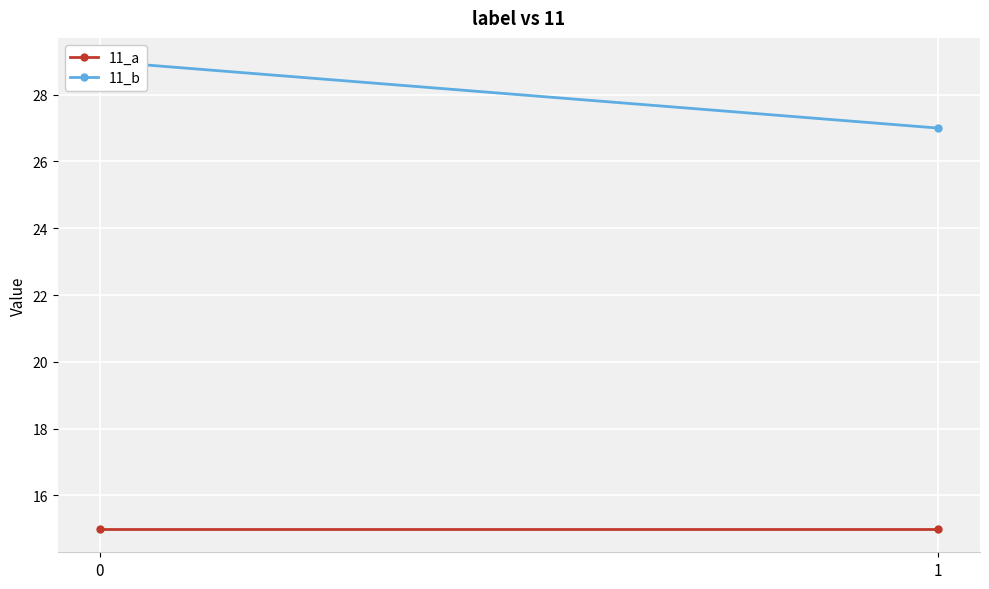

What is the value of the 11_a point at the 1st from the left?

15